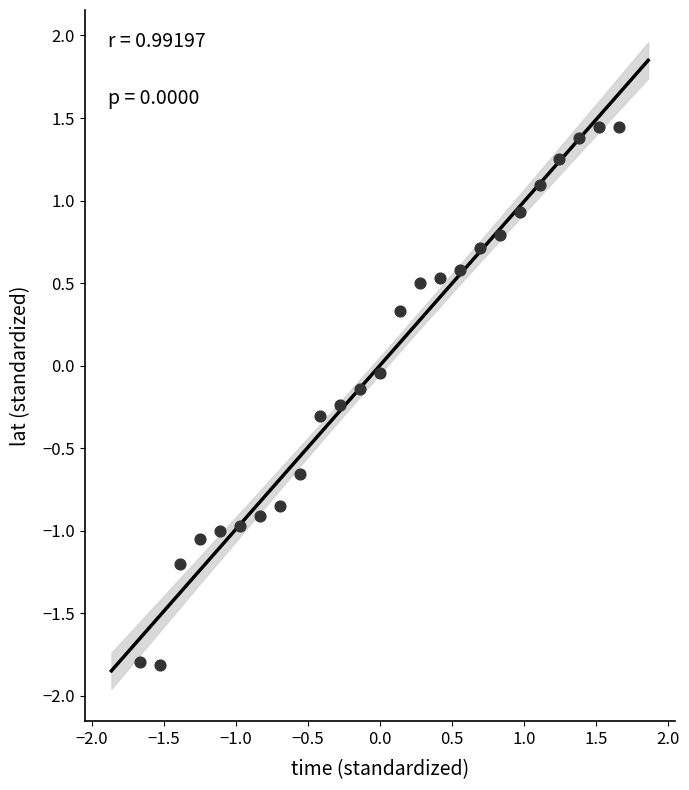

What is the range of X values (max minus min)?

3.3